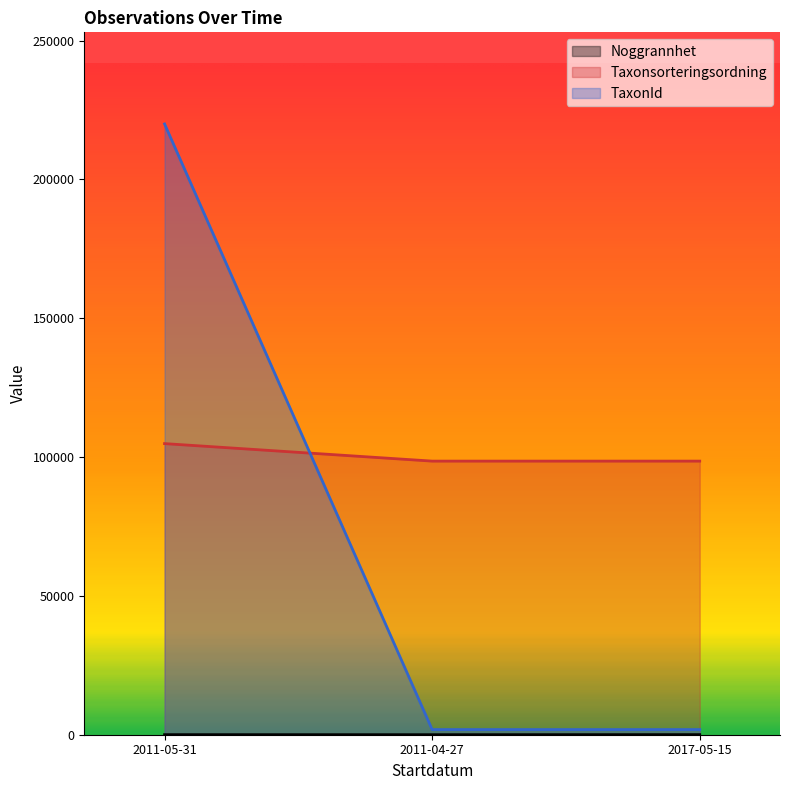

Where is TaxonId nearest to the value 110904?

2011-05-31